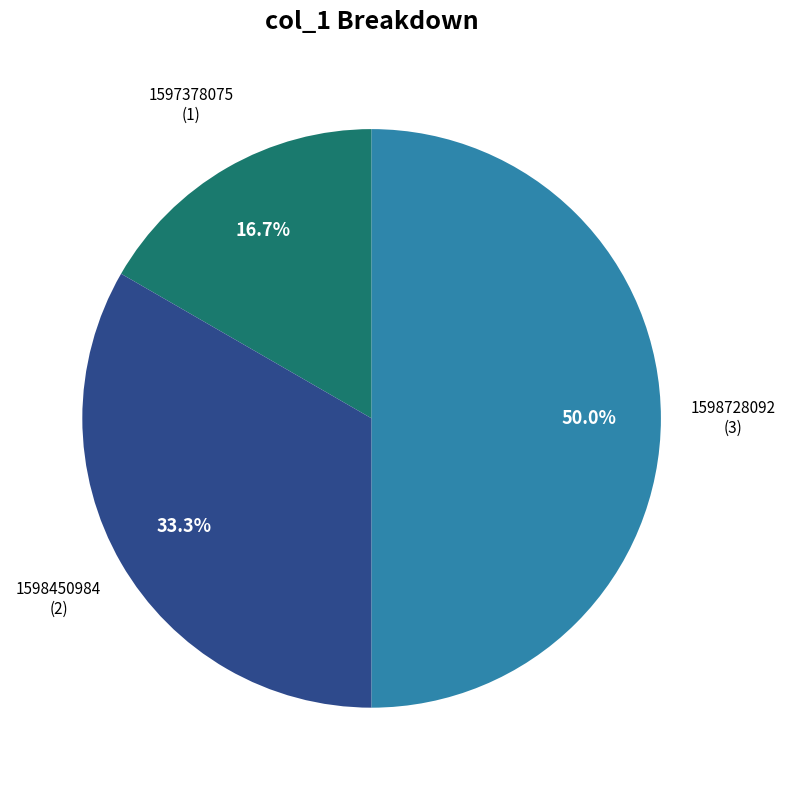

Which slice is the largest?

1598728092